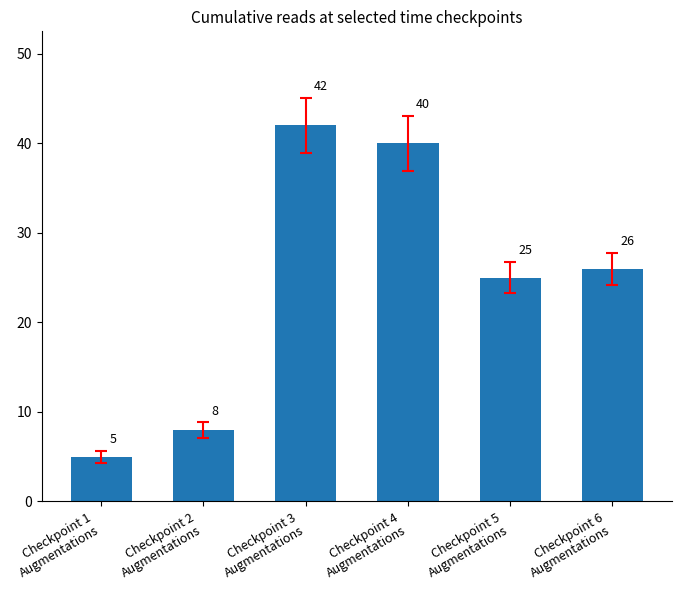

What is the difference between the maximum and minimum values?

37